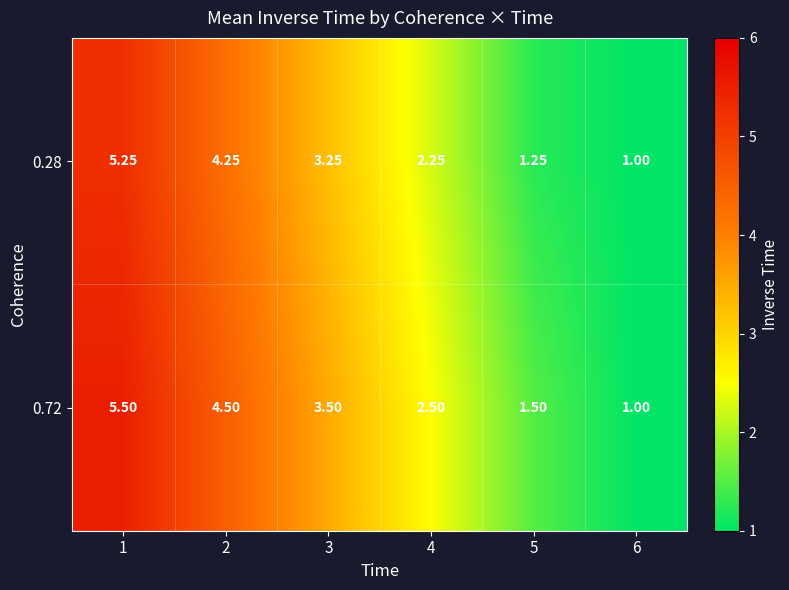

List the series in order of their overall mean, lowest first.

0.28, 0.72